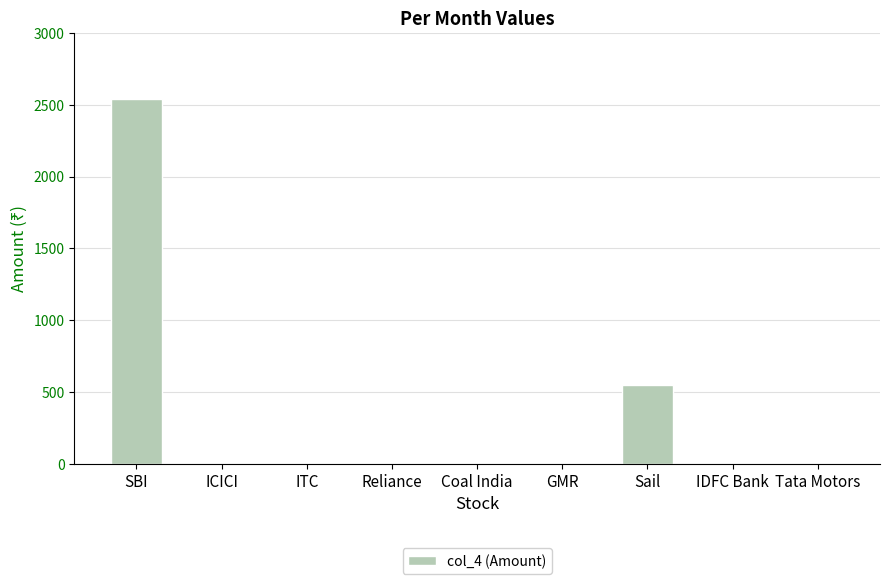

The chart shows a value of -934 at Coal India. True or false?

False